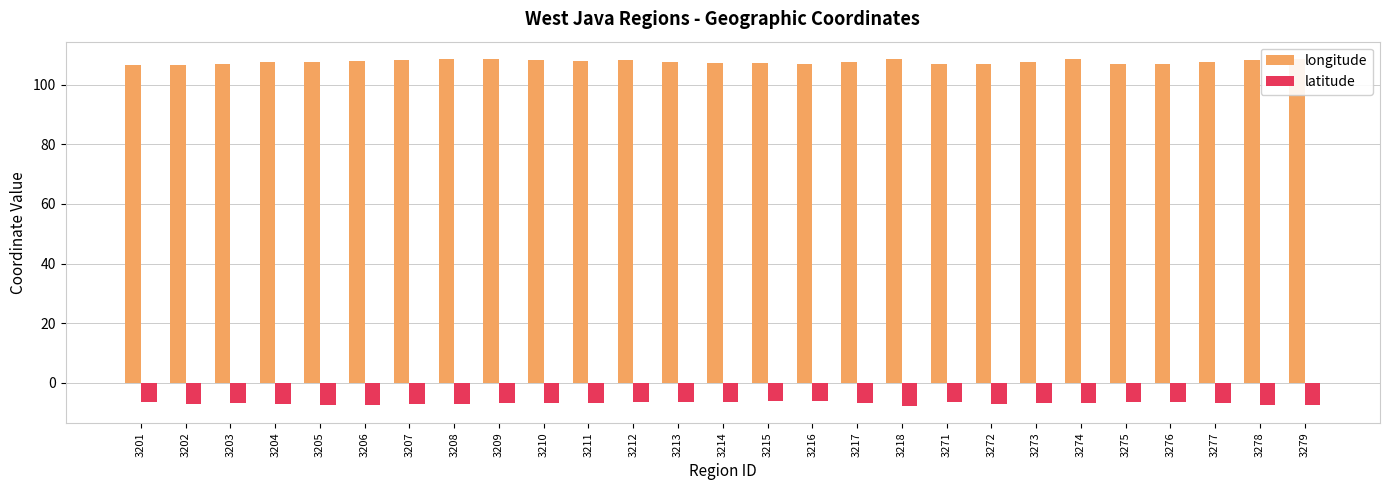

The value of longitude at 3201 is 106.7. True or false?

True